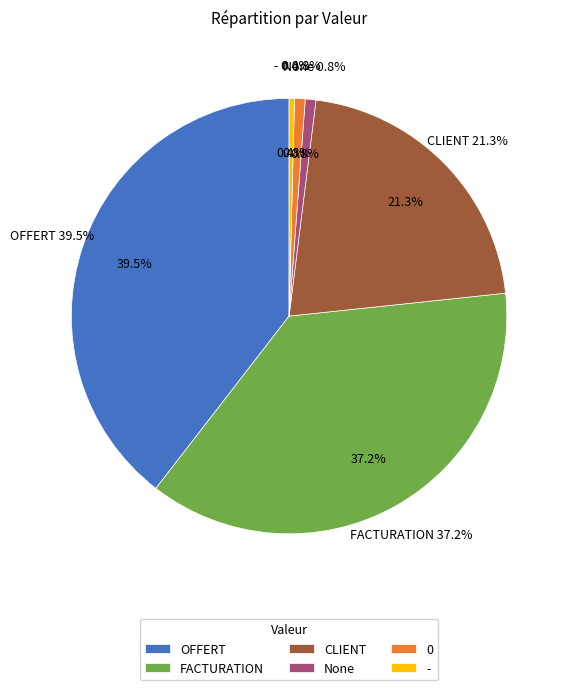

Combined, do OFFERT and CLIENT account for over 50%?

Yes